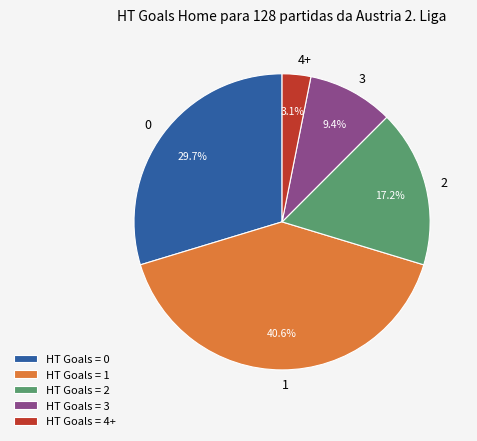

What portion of the pie excludes 3?

90.6%